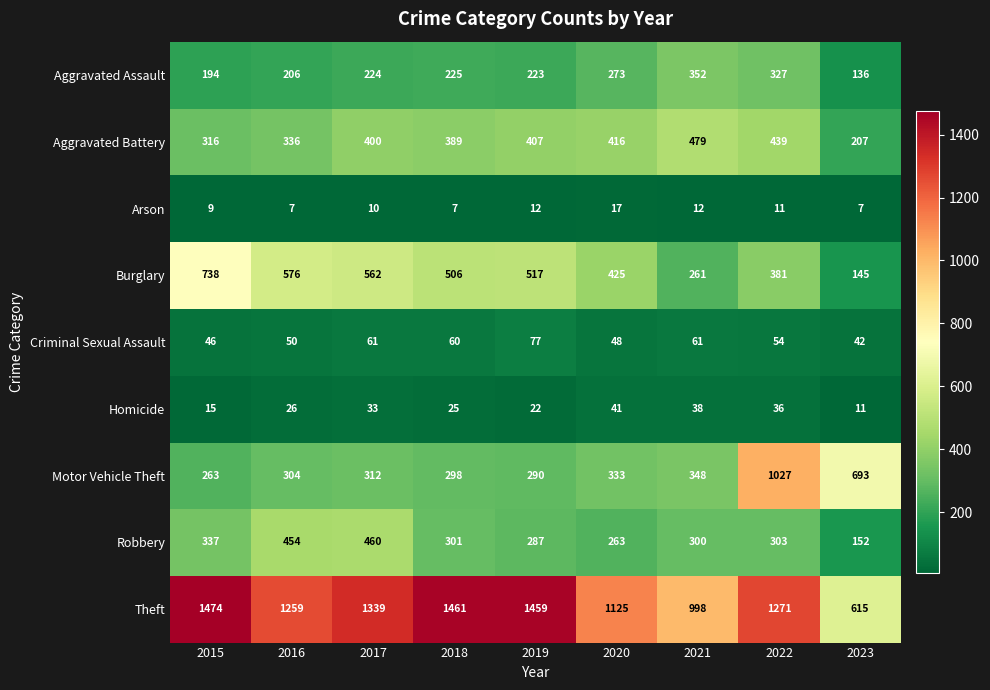

Is it true that Burglary equals 125 at 2017?

False